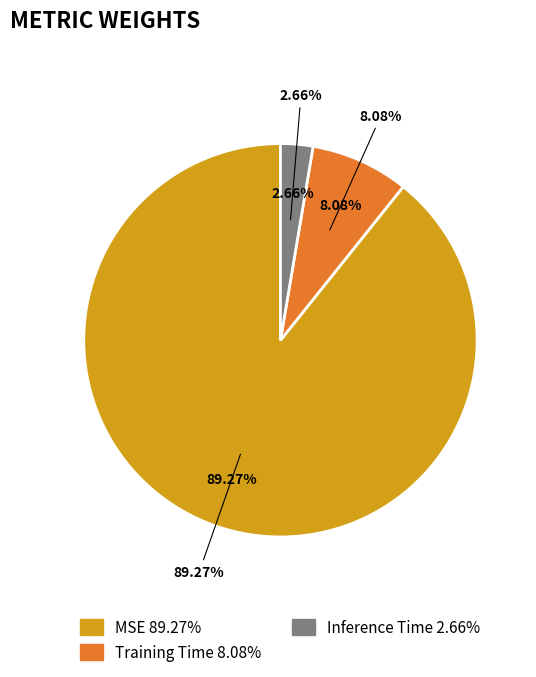

To the nearest percent, what percentage of the pie is Training Time?

8%